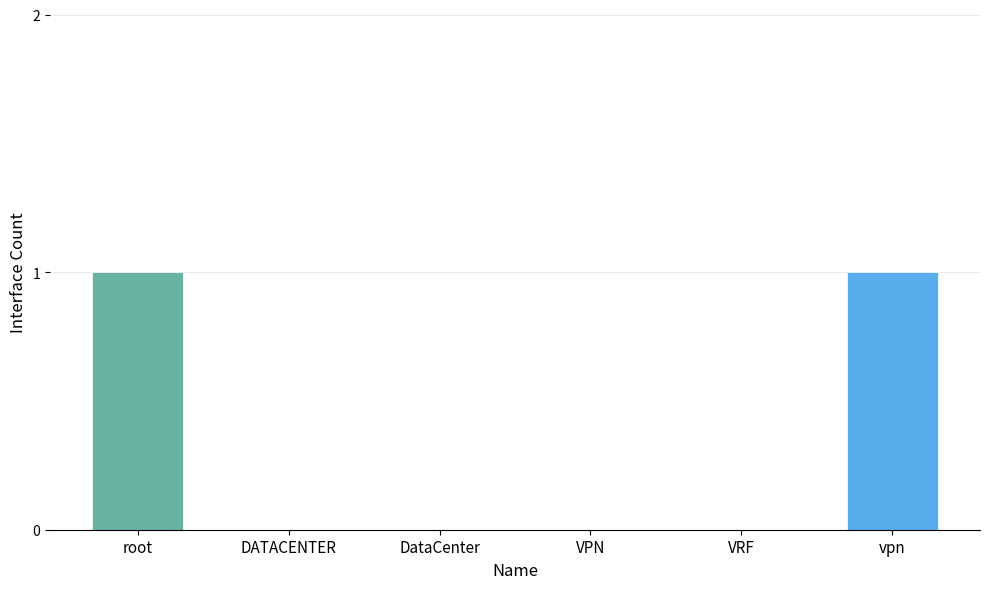

Are the bars horizontal?

No